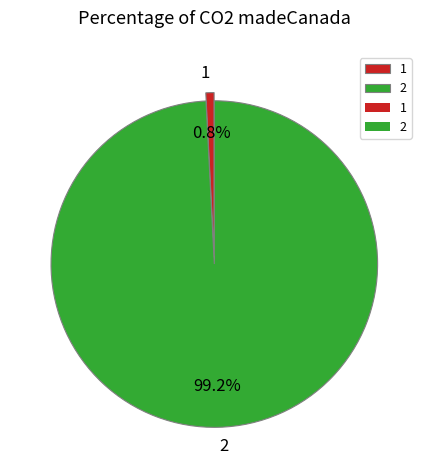

To the nearest percent, what is the difference between the largest and smallest slice percentages?

98%